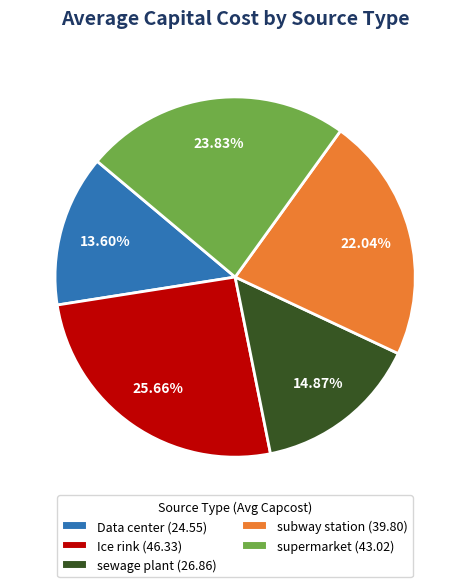

Rank the categories by value from highest to lowest.

Ice rink, supermarket, subway station, sewage plant, Data center